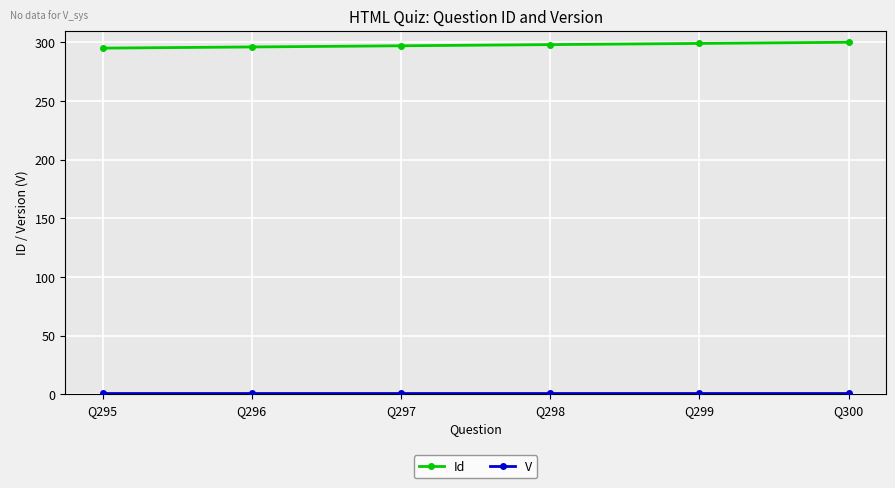

What is the difference between the highest and lowest values at Q300?

299